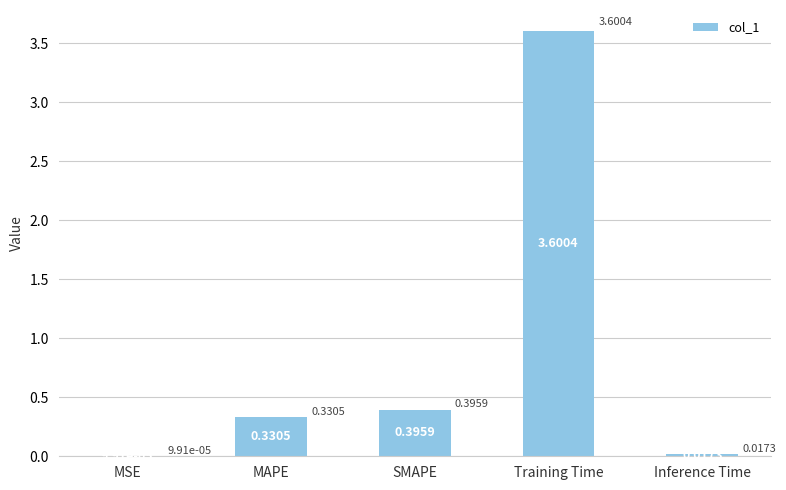

What is the change in value from MAPE to Training Time?

+3.3